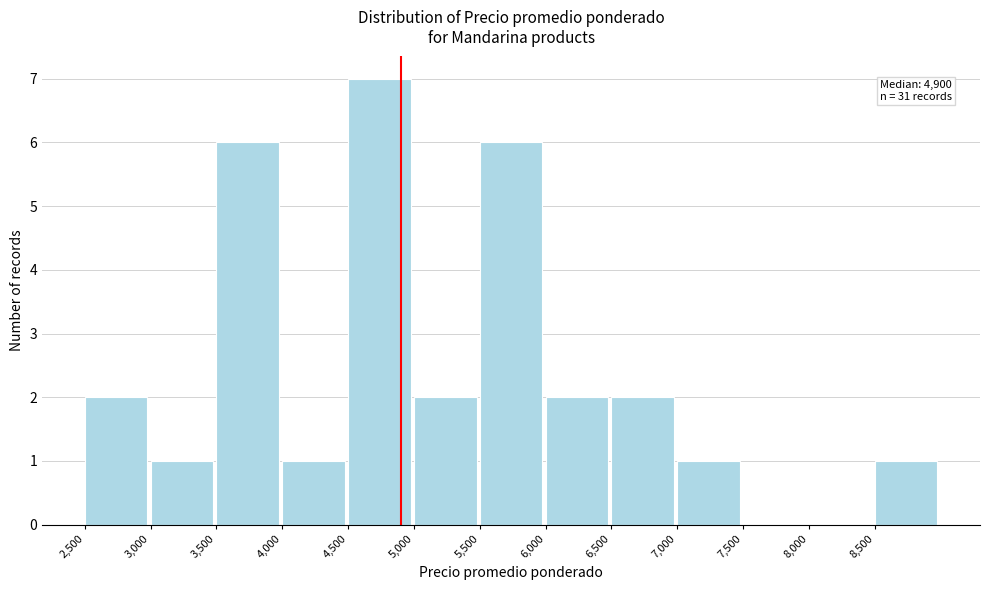

Over which range of the x-axis is the bar tallest?

4500 to 5000